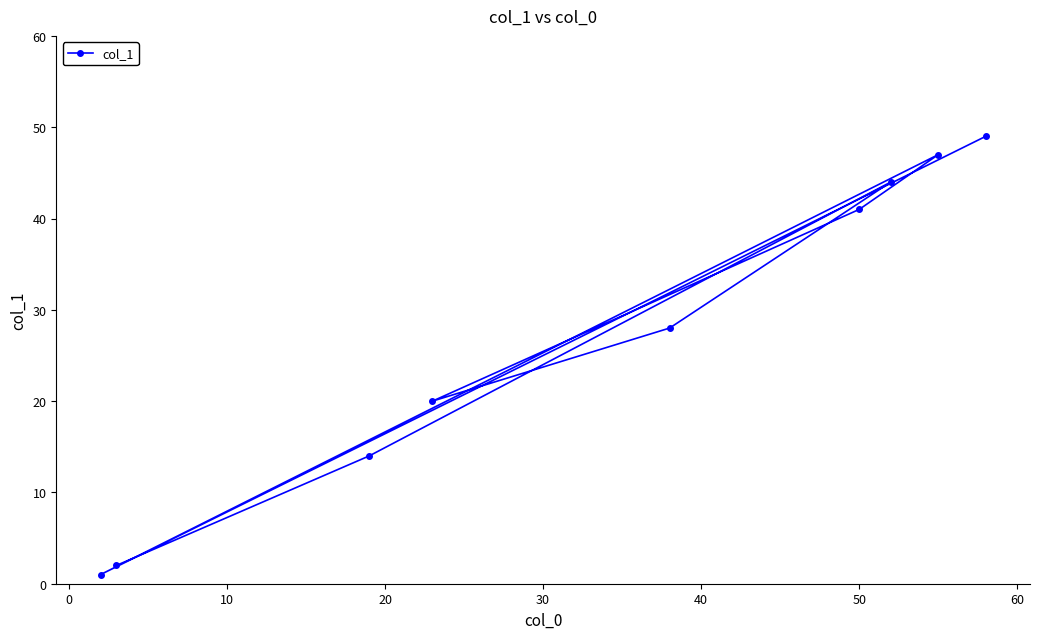

What is the value of the 5th point from the left?

28